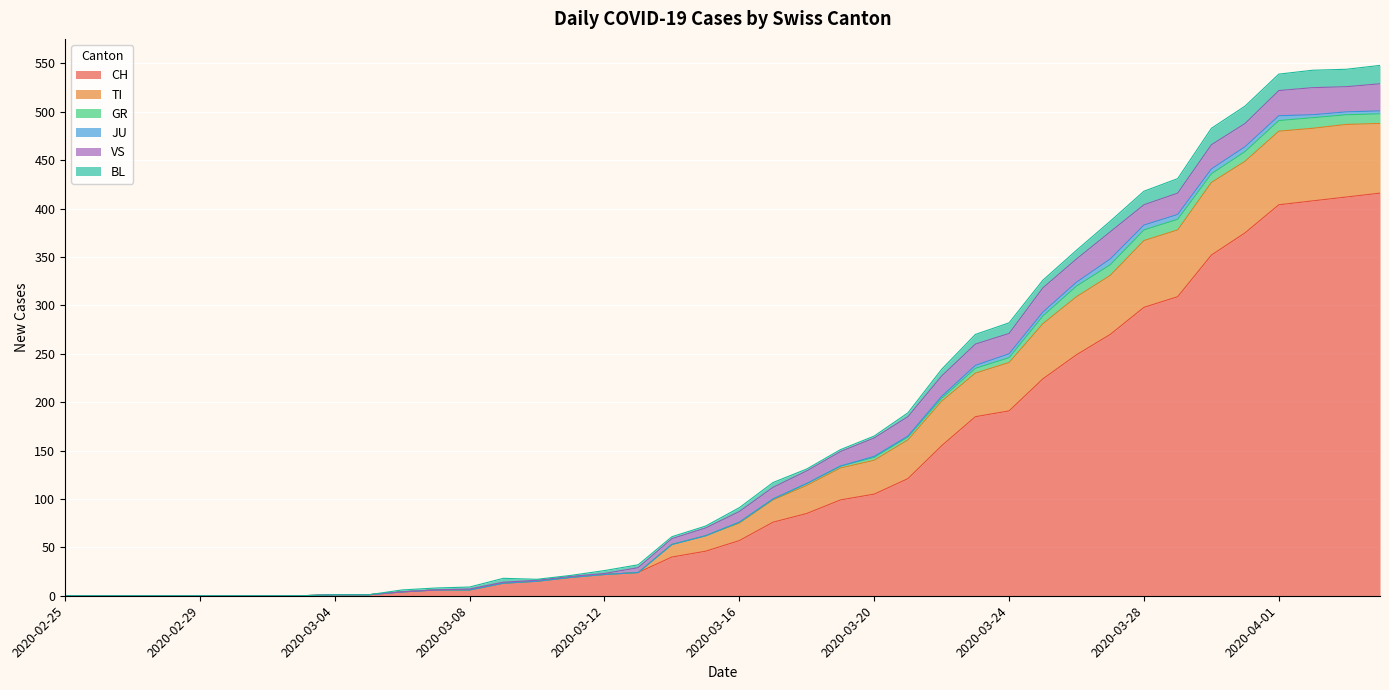

What is the maximum value shown in the chart?

416